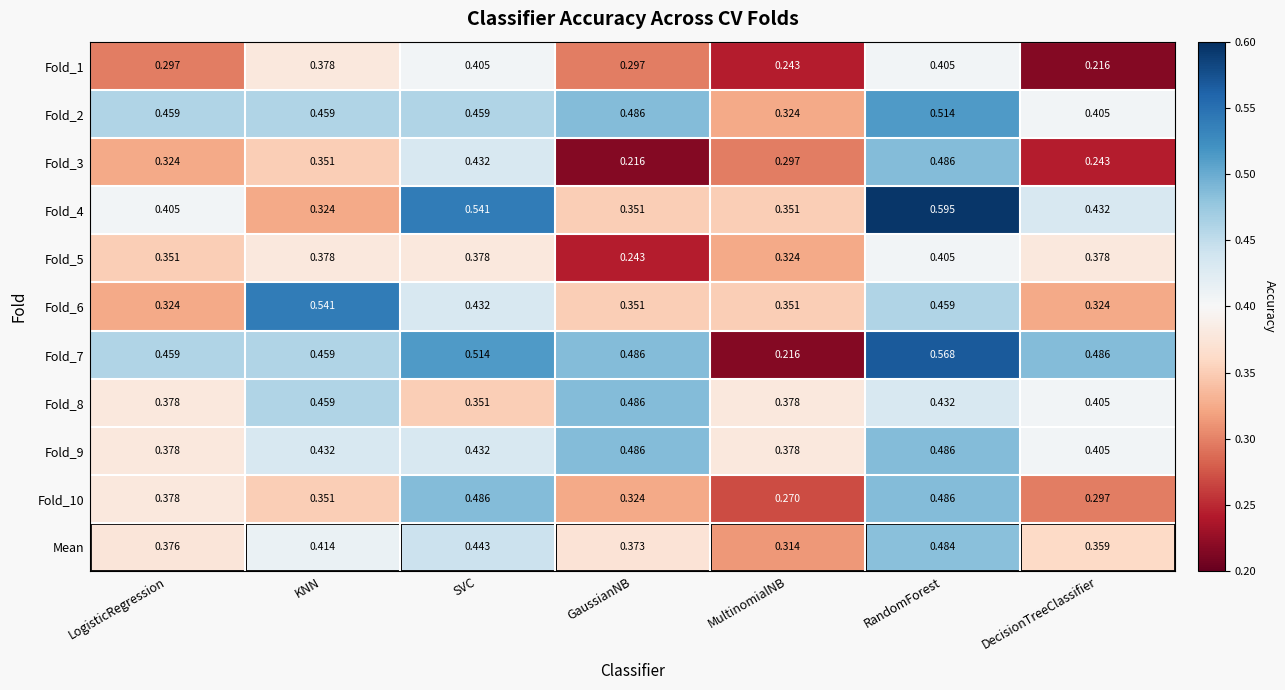

Is the value of Fold_4 at GaussianNB greater than the value of Fold_7 at GaussianNB?

No